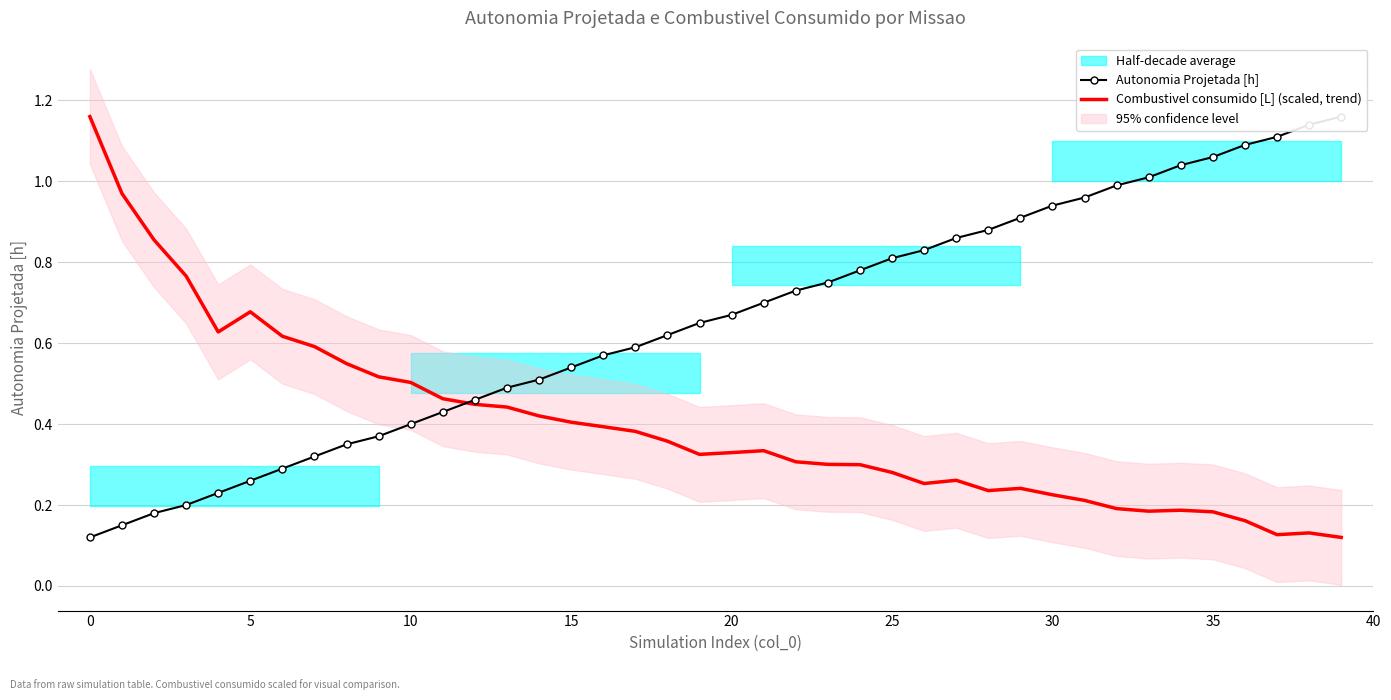

True or false: Autonomia Projetada [h] and Combustivel consumido [L] (scaled, trend) cross at least once.

True